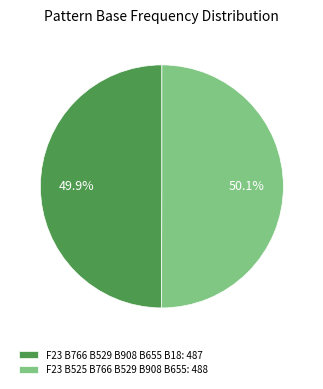

To the nearest percent, what portion does F23 B766 B529 B908 B655 B18 represent?

50%